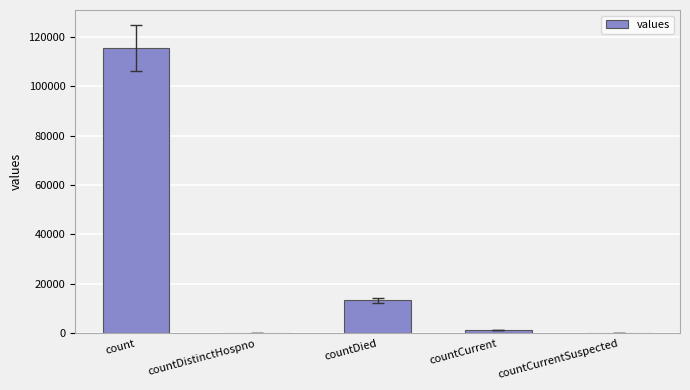

True or false: the data shows 19626 at countDied.

False